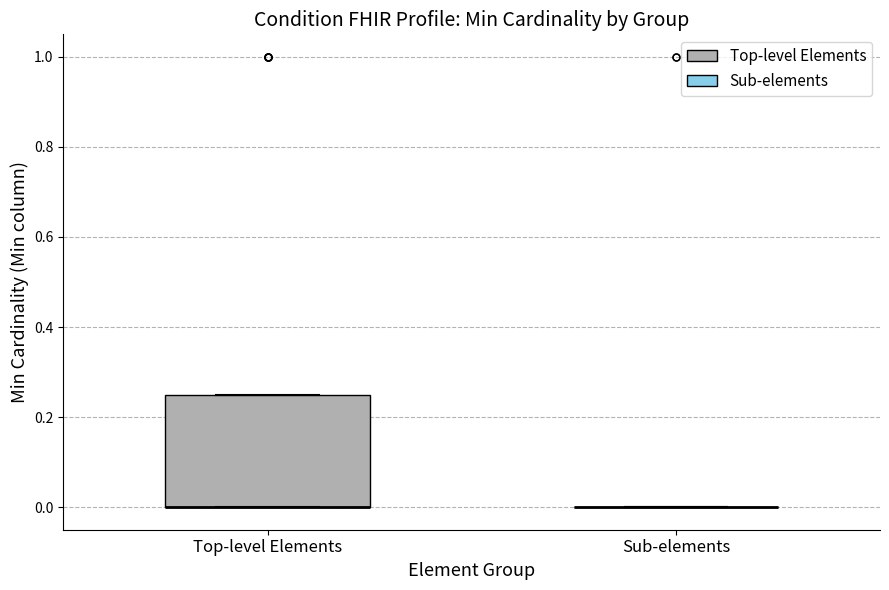

Reading left to right, transcribe this box plot: for each box, give where its median line is, the range the box spans, and where its two whiskers end, as read against the y-axis. The values are not printed on the chart, so give them approximately, as read against the axis.

Top-level Elements: median 0.00 (drawn on the box's lower edge), box 0.00 to 0.26, whiskers 0.00 to 0.26
Sub-elements: box collapsed to a line at 0.00, whiskers 0.00 to 0.00